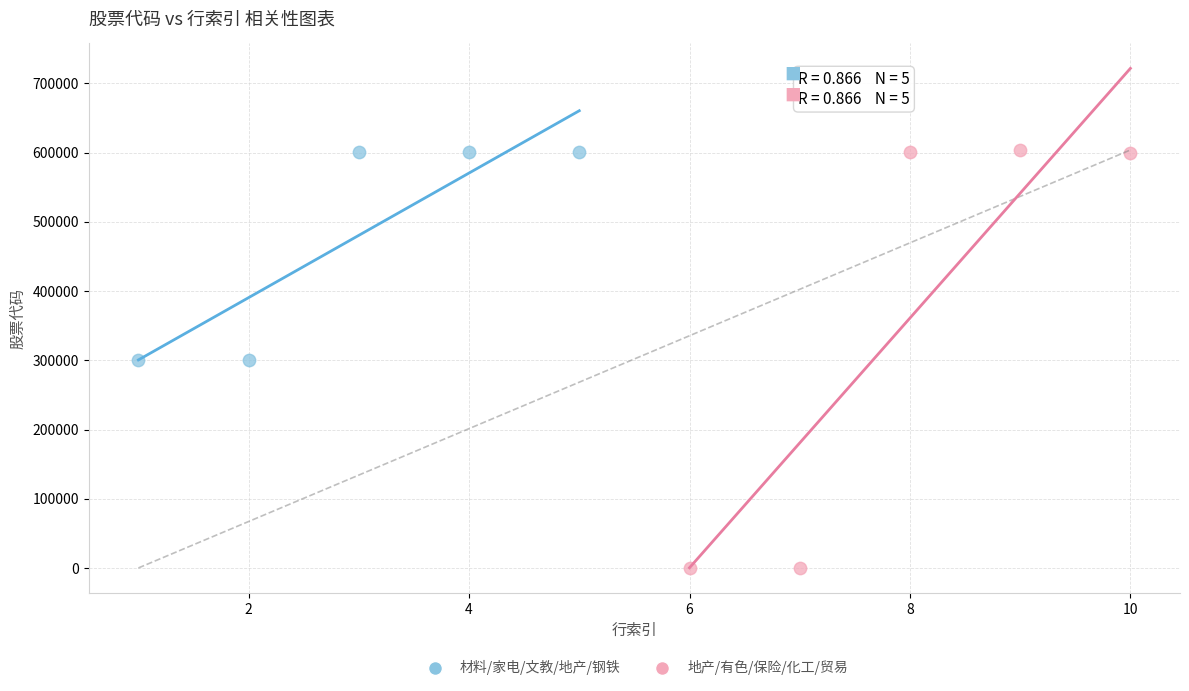

Which series reaches the minimum Y coordinate?

地产/有色/保险/化工/贸易